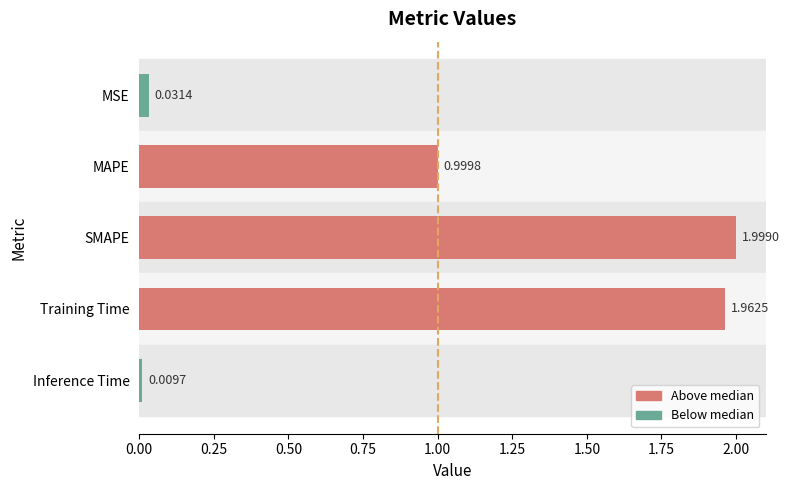

At which category does the chart reach its peak across all series?

SMAPE